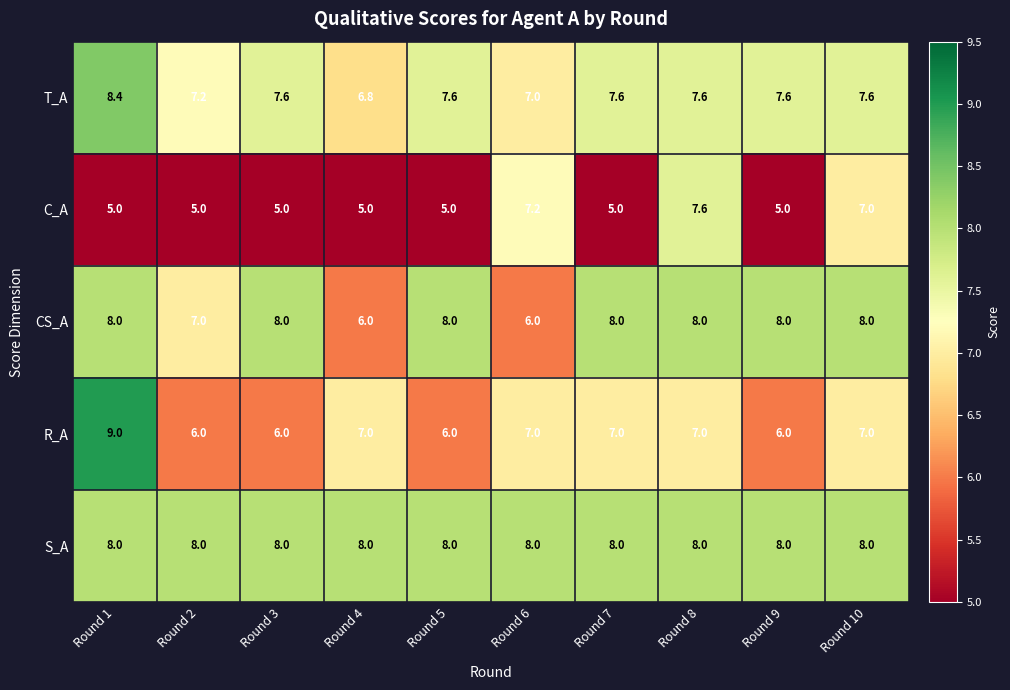

Which series has the largest total across all categories?

S_A